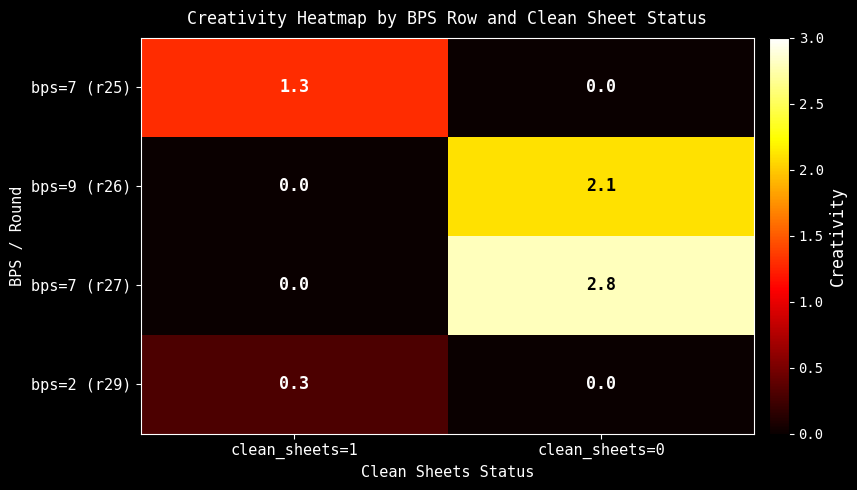

What is the maximum value for bps=7 (r25)?

1.3